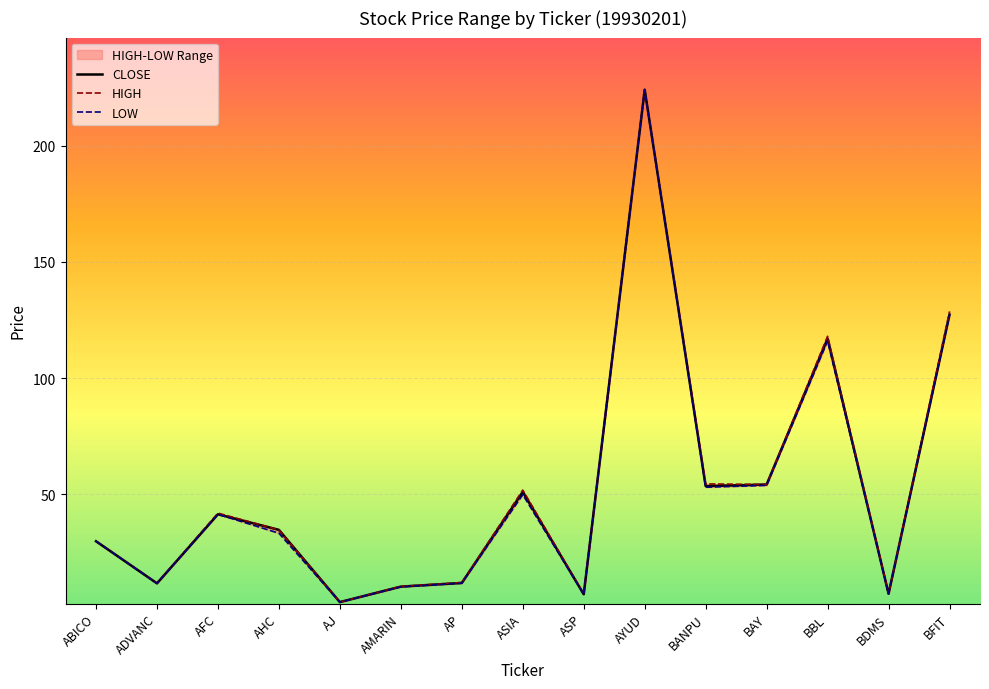

Which series changed the most between AP and BBL?

HIGH